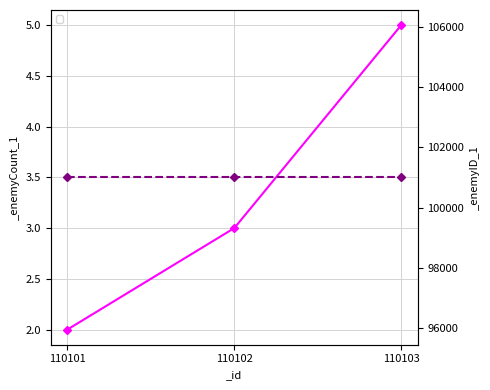

What is the ratio of the value at 110102 to the value at 110103?

0.6